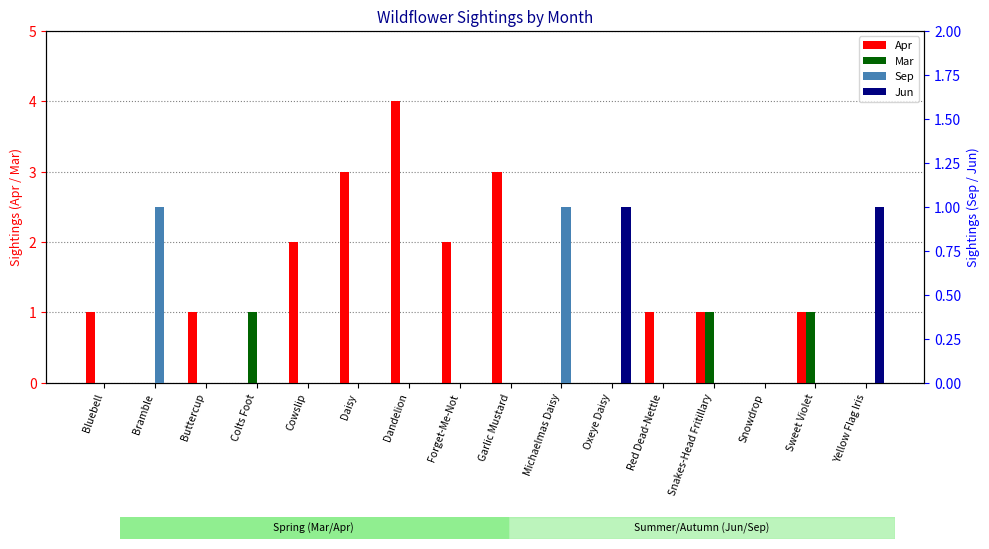

Is it true that Jun equals -1 at Daisy?

False